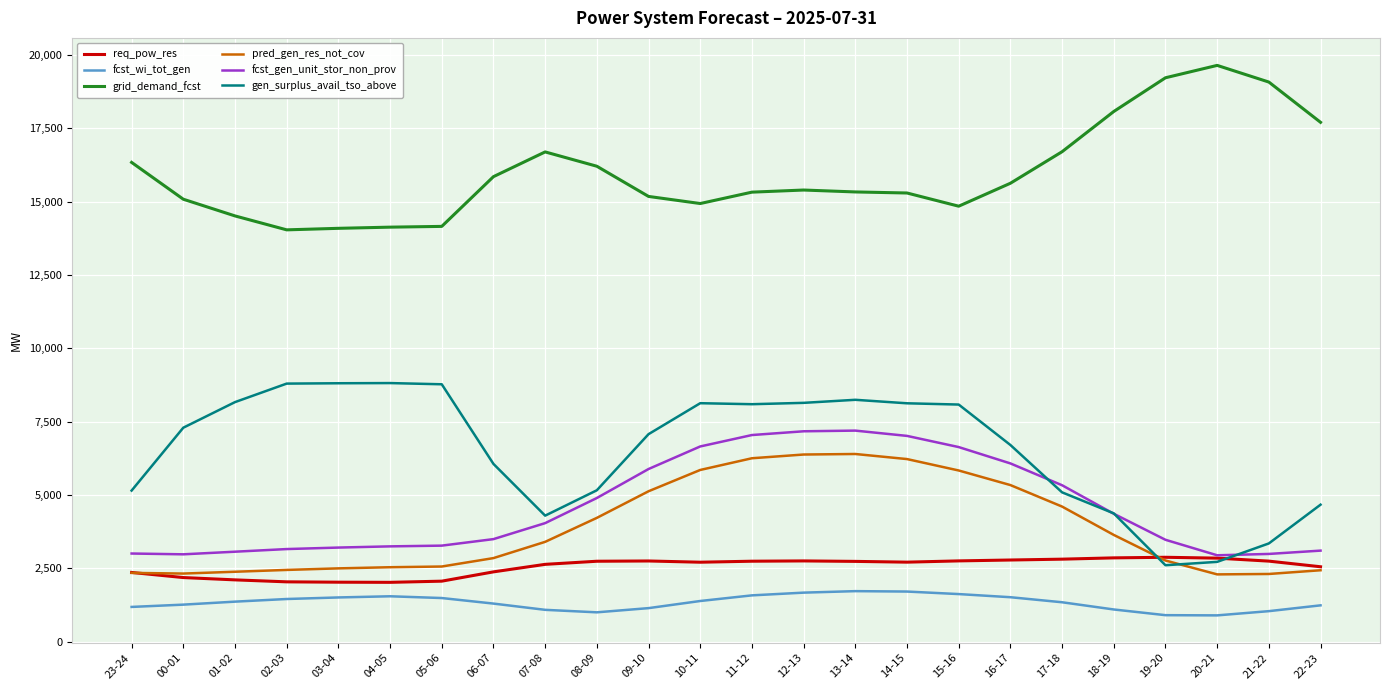

How many lines are shown in the chart?

6